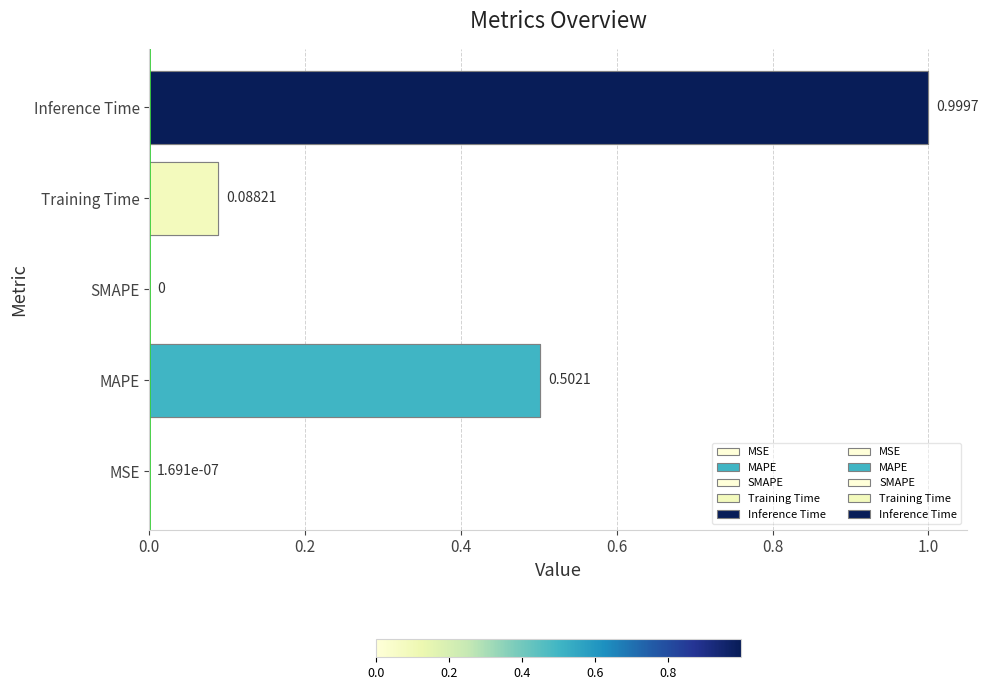

Is it true that the value at Training Time is 0.1?

True